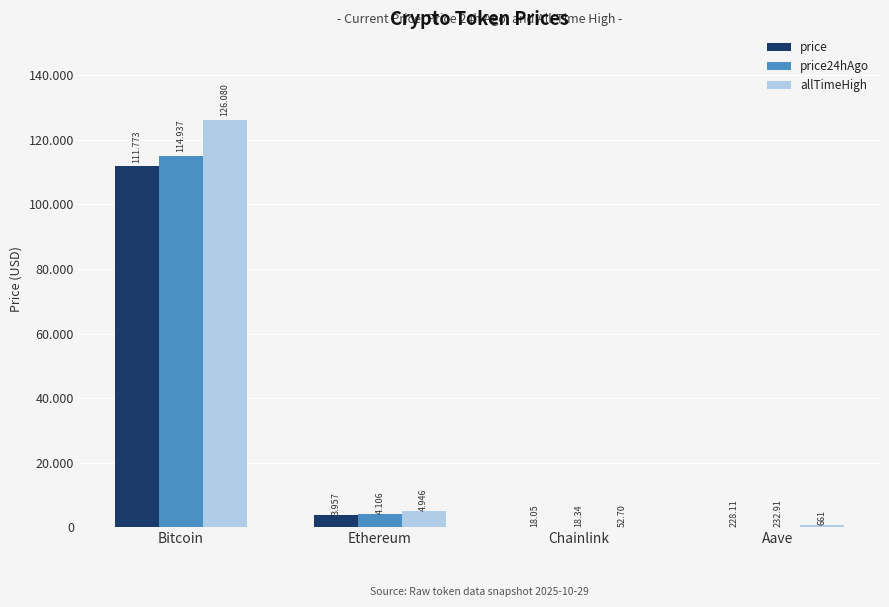

Which series has the largest total across all categories?

allTimeHigh